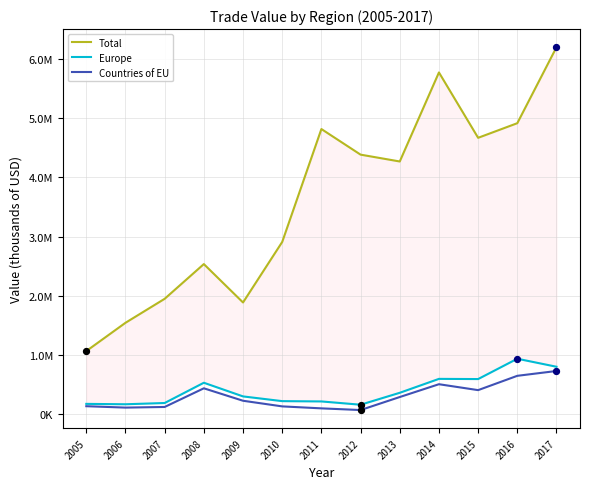

Which series has the largest total across all categories?

Total